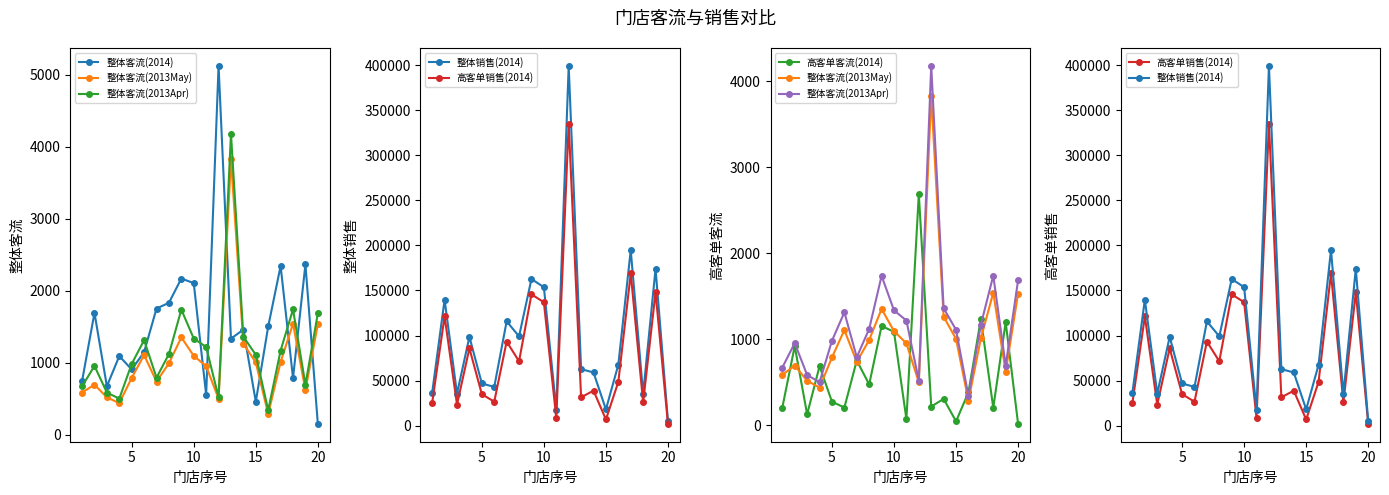

True or false: 高客单销售(2014) and 整体销售(2014) intersect in this chart.

False